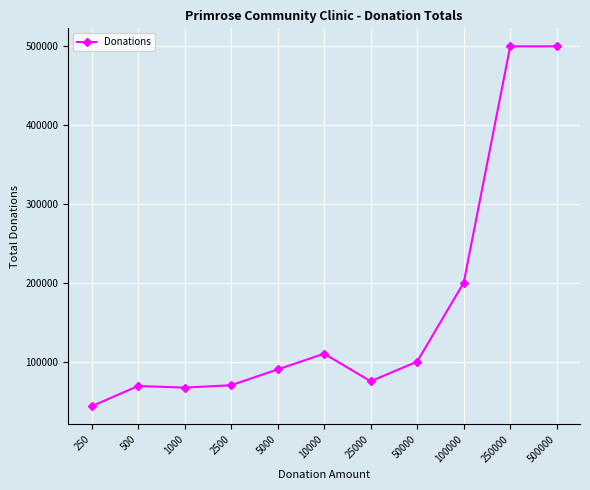

What is the smallest value displayed?

43250